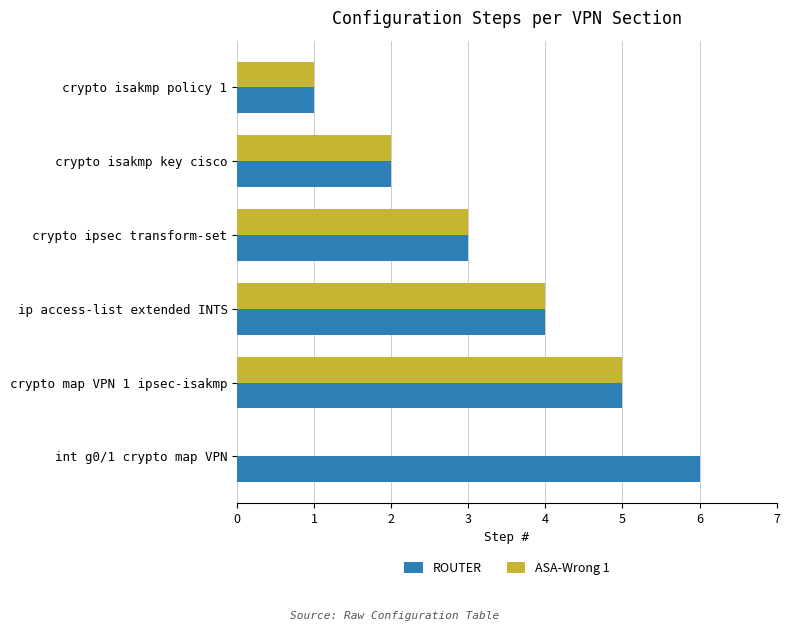

Count the ROUTER values in the range 2 to 5.

4